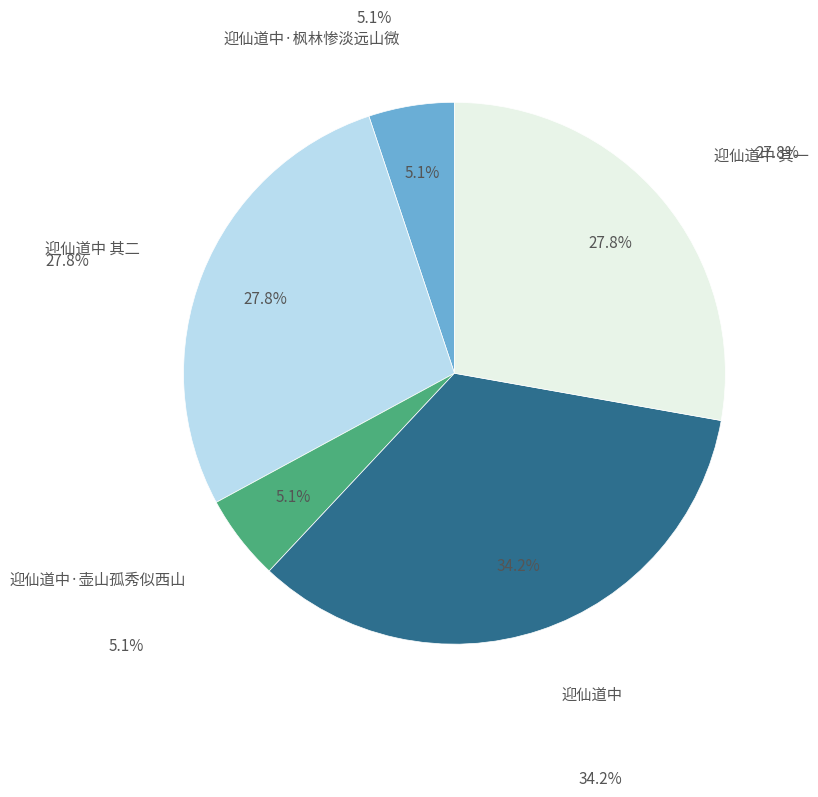

How many segments does this pie chart have?

5